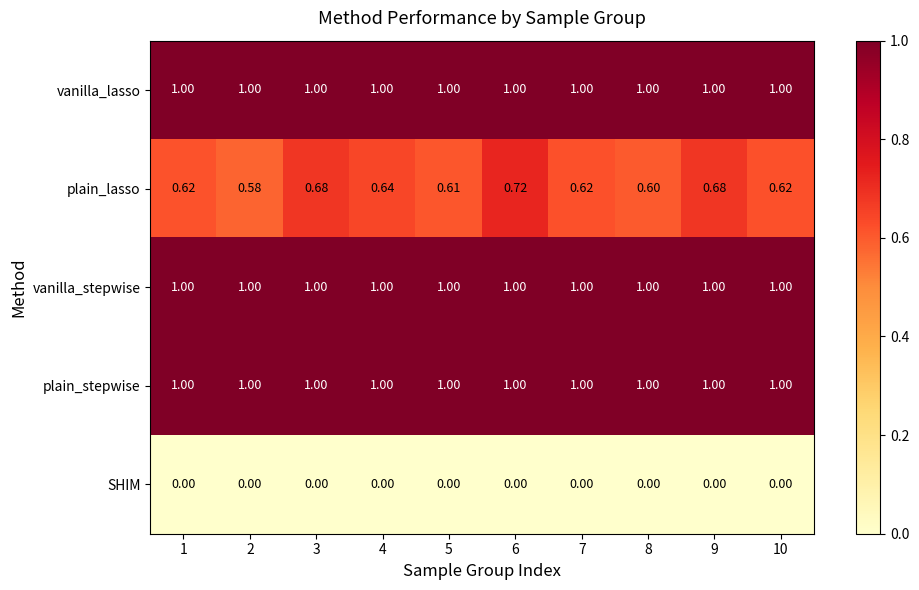

Is the value of vanilla_lasso at 6 greater than the value of plain_lasso at 5?

Yes